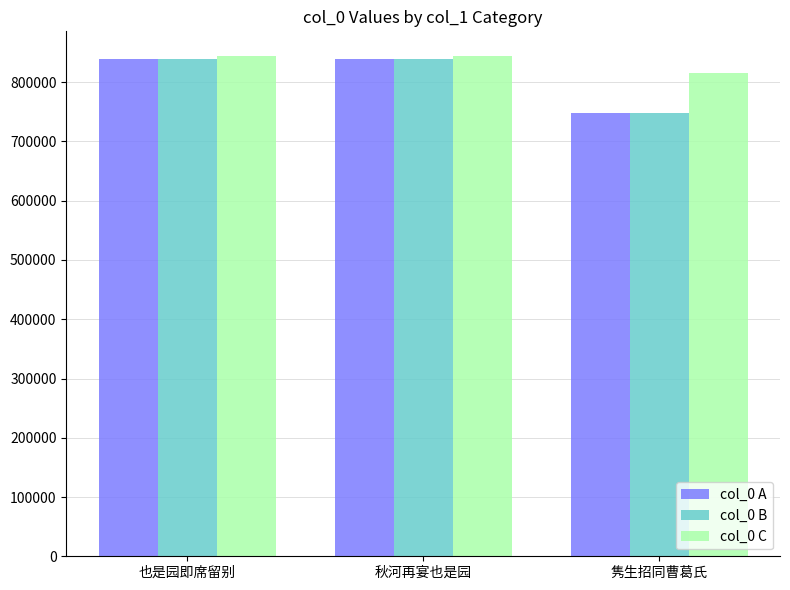

What is the spread (max minus min) of values at 隽生招同曹葛氏?

68744